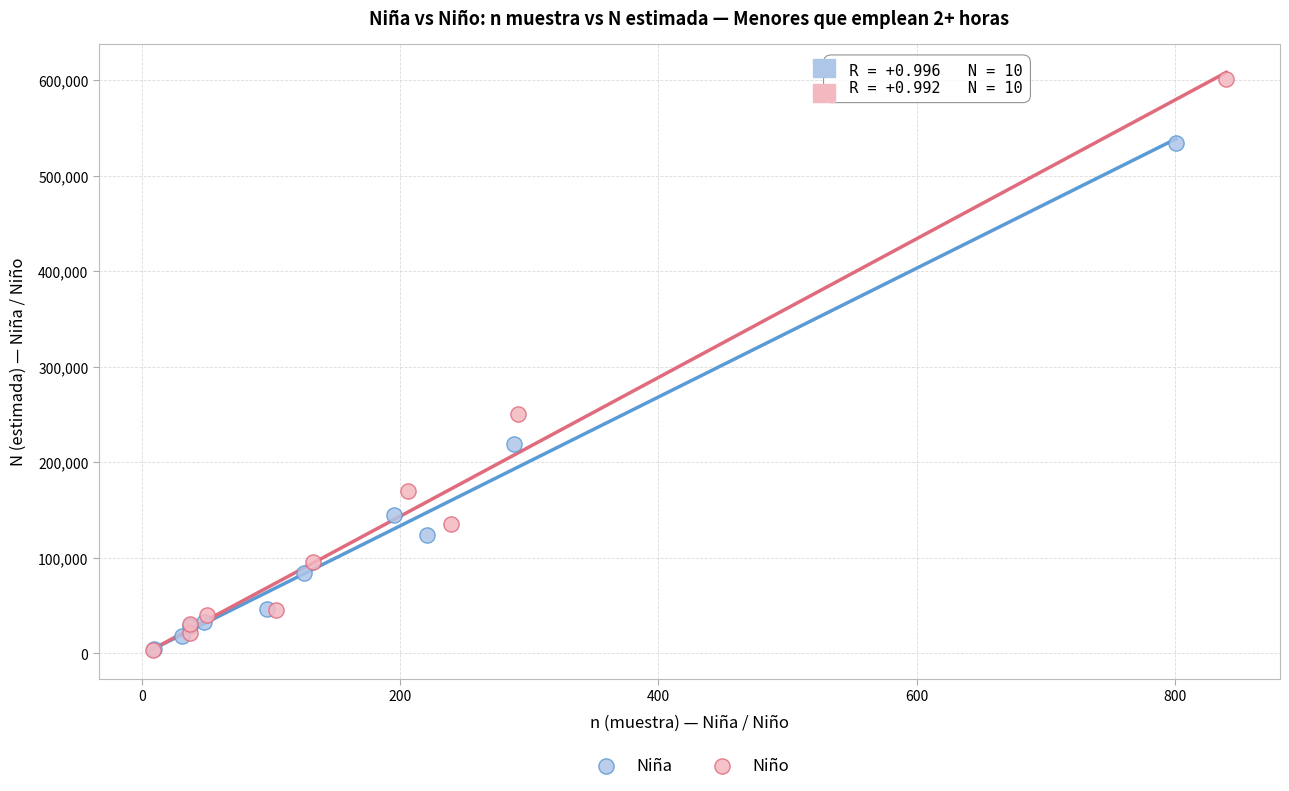

Which series contains the highest Y value?

Niño